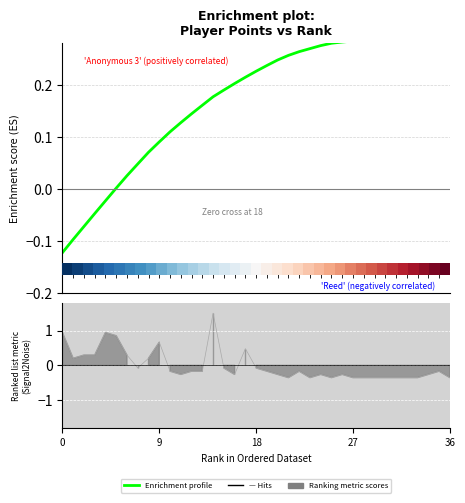

What is the maximum value for Enrichment profile?

0.3